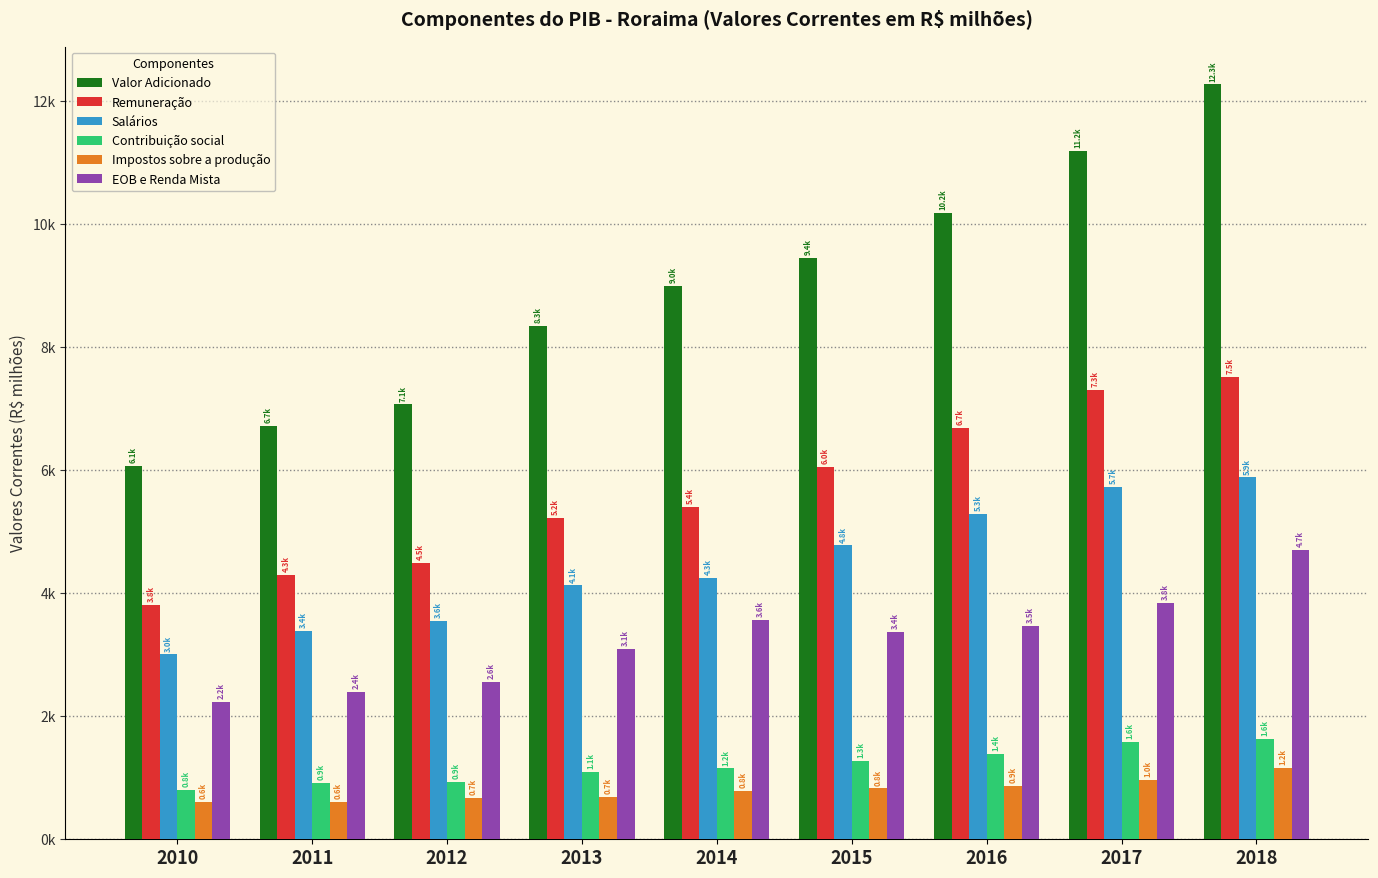

Are the bars horizontal?

No